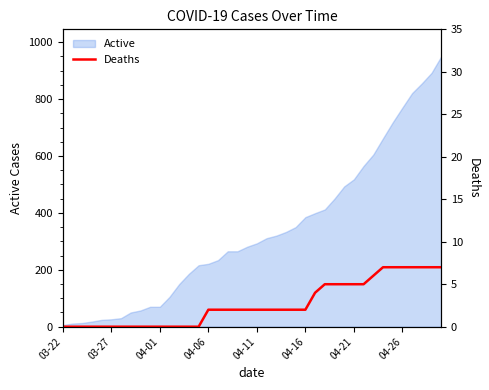

Is it true that Active equals 876 at 04-21?

False